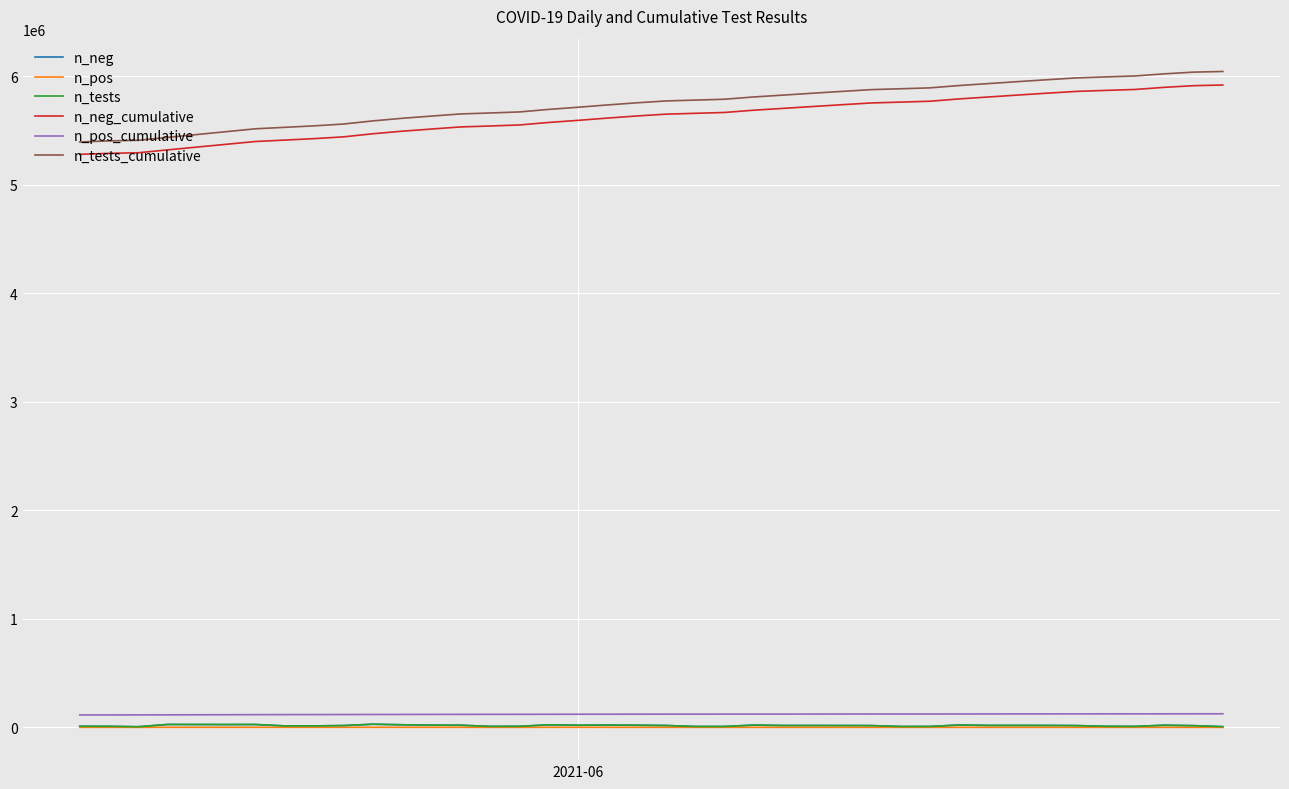

Which series has the largest range (max minus min)?

n_tests_cumulative